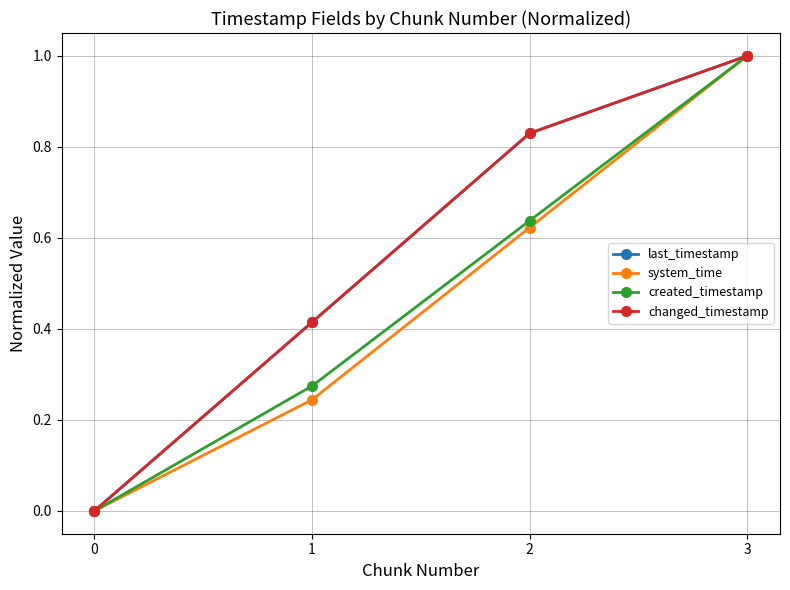

Does the chart have visible grid lines?

Yes